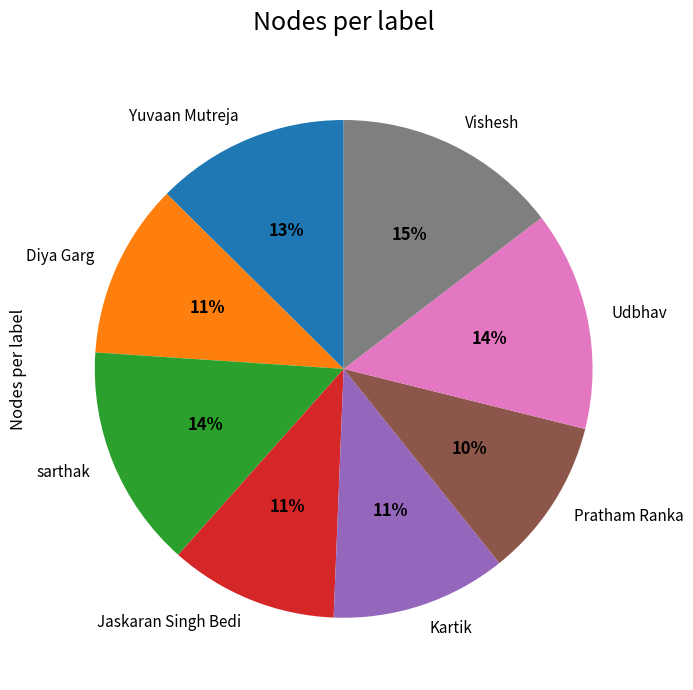

What is the ratio of the value at Kartik to the value at Jaskaran Singh Bedi?

1.0